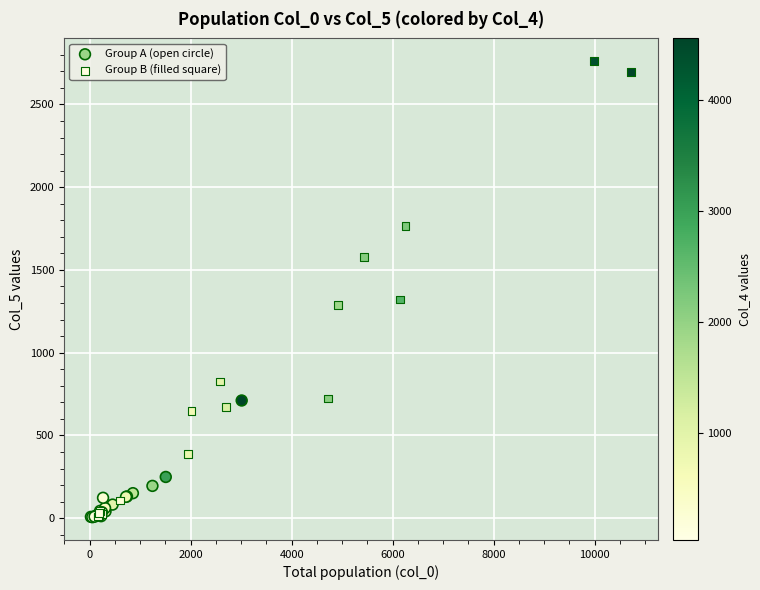

Which series reaches the maximum Y coordinate?

Group B (filled square)